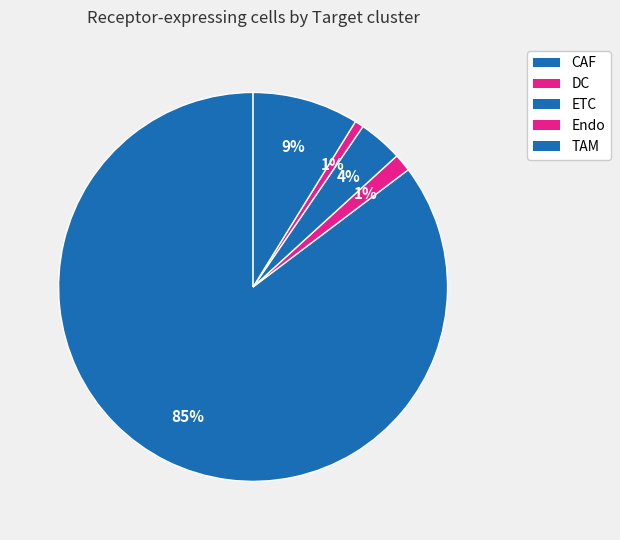

What is the majority slice?

CAF